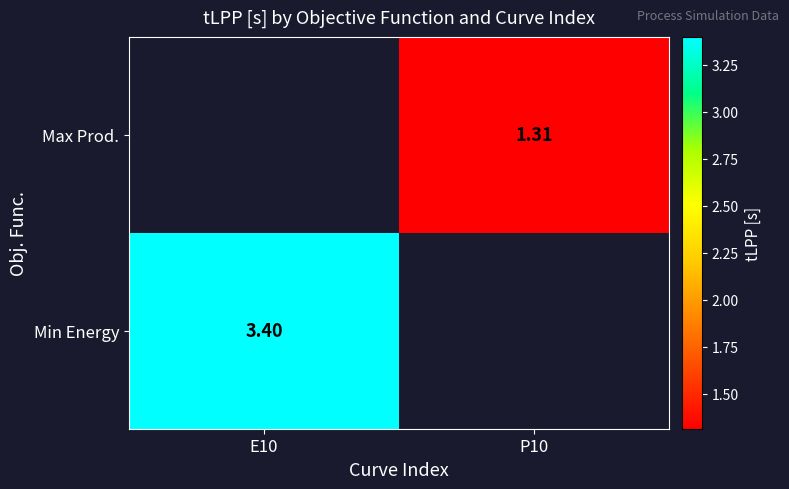

The value of Min Energy at E10 is 1.6. True or false?

False